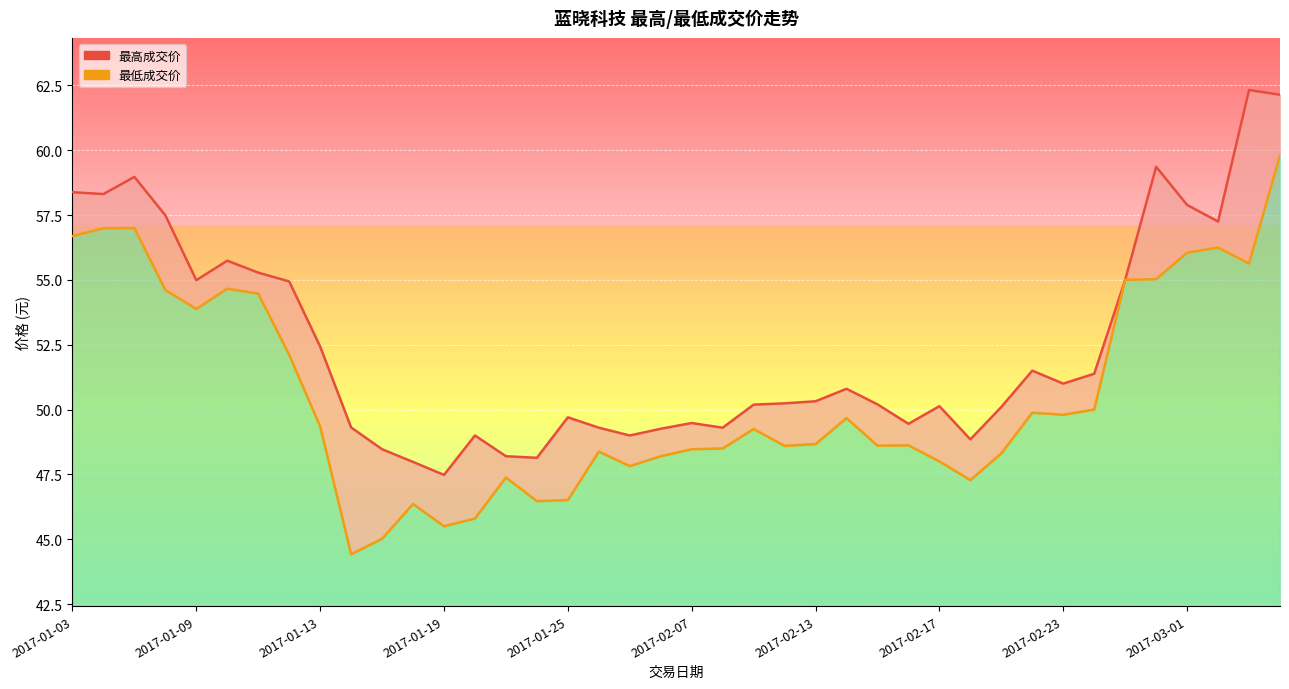

In 最高成交价, how many points are lower than both neighbors (excluding endpoints)?

10